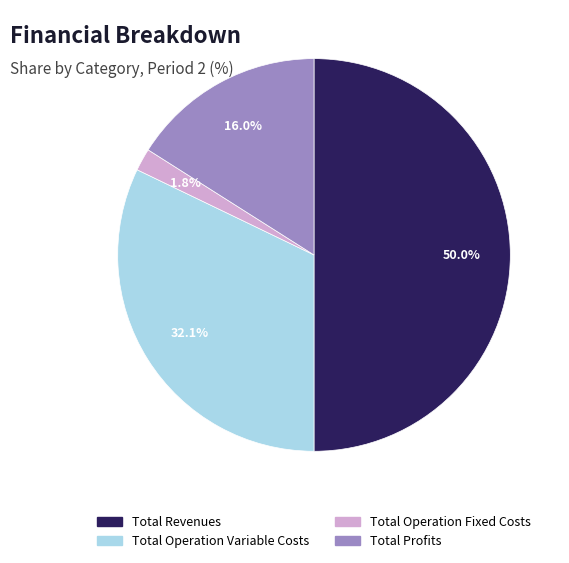

How many segments does this pie chart have?

4